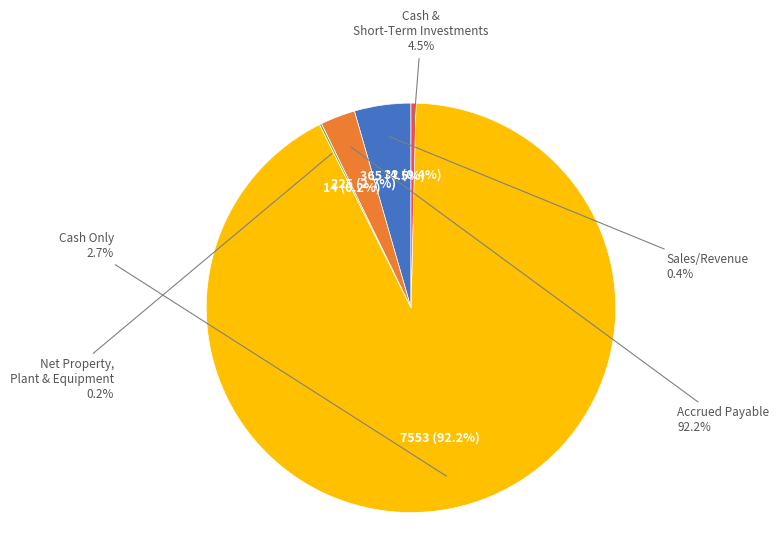

Count the number of slices in the pie.

5